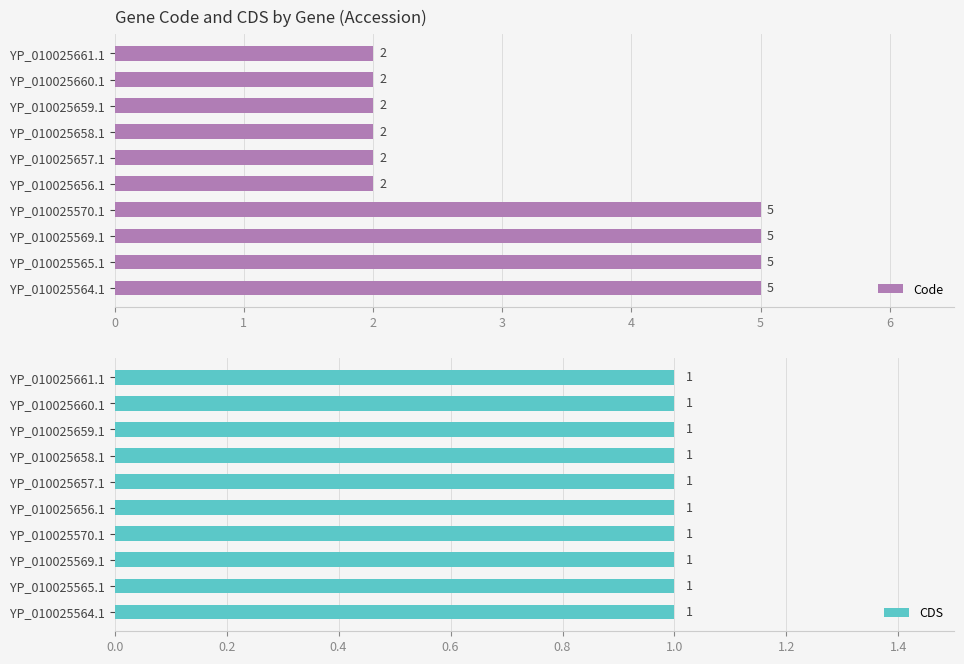

At how many categories does at least one series exceed 2?

4